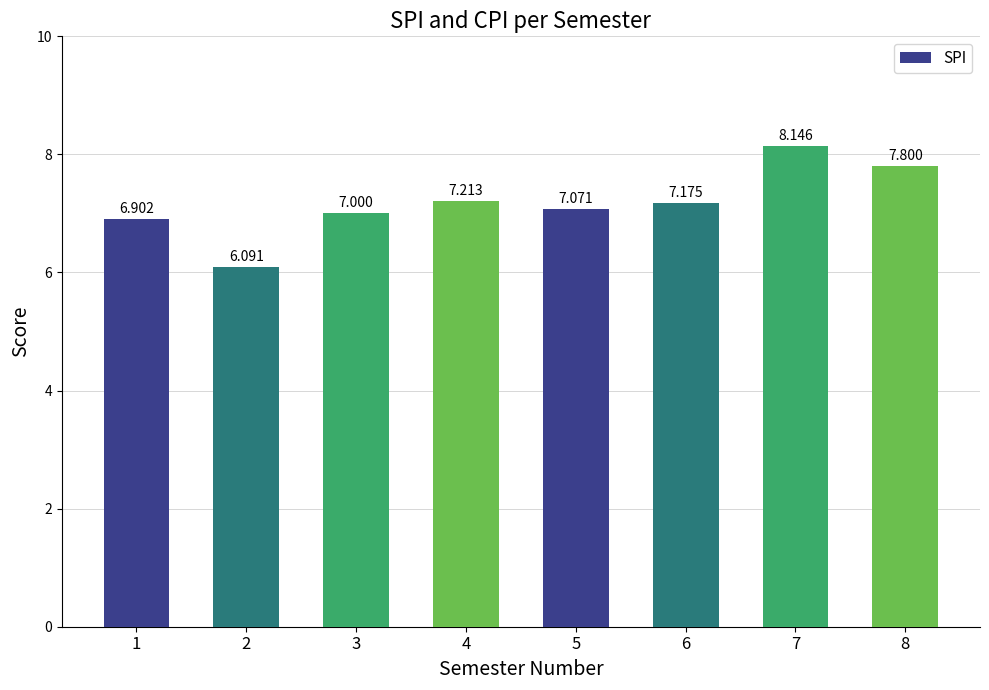

How many bars are there in total?

8